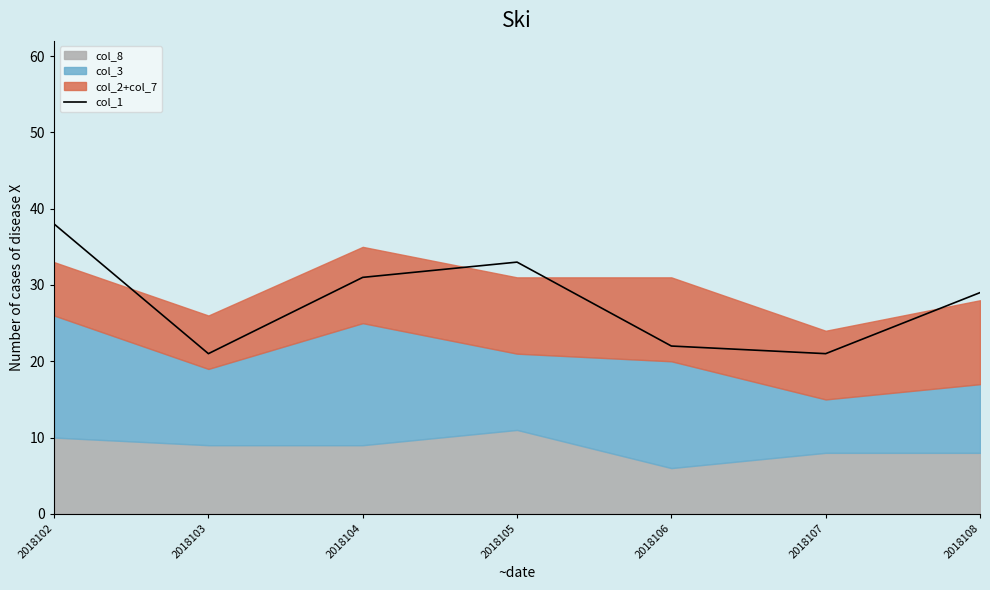

What is the greatest value displayed?

38